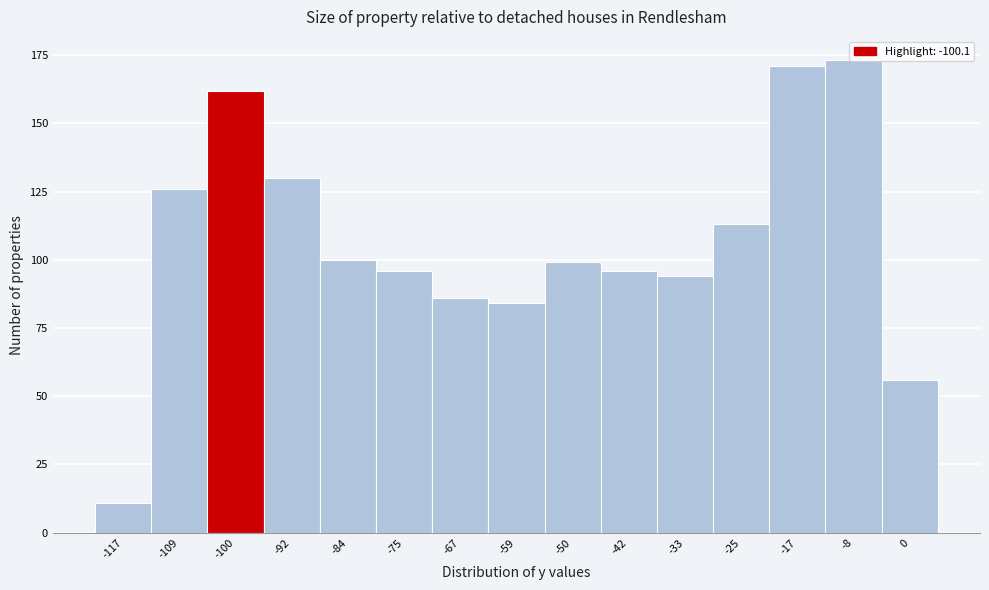

Approximately how many times larger is the value at -25 compared to -84?

1.1